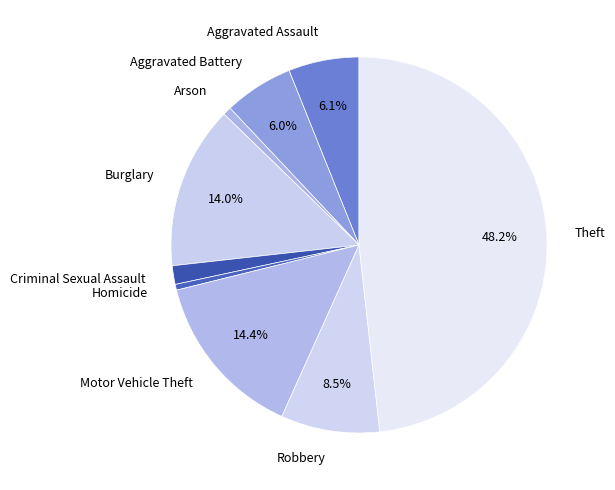

How many segments does this pie chart have?

9